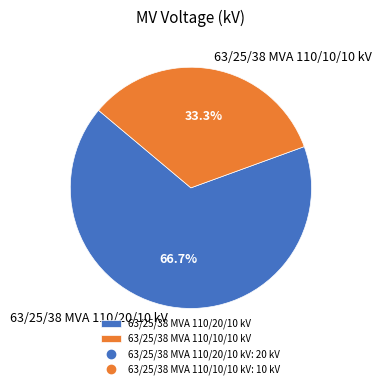

To the nearest percent, what is the difference between the largest and smallest slice percentages?

33%